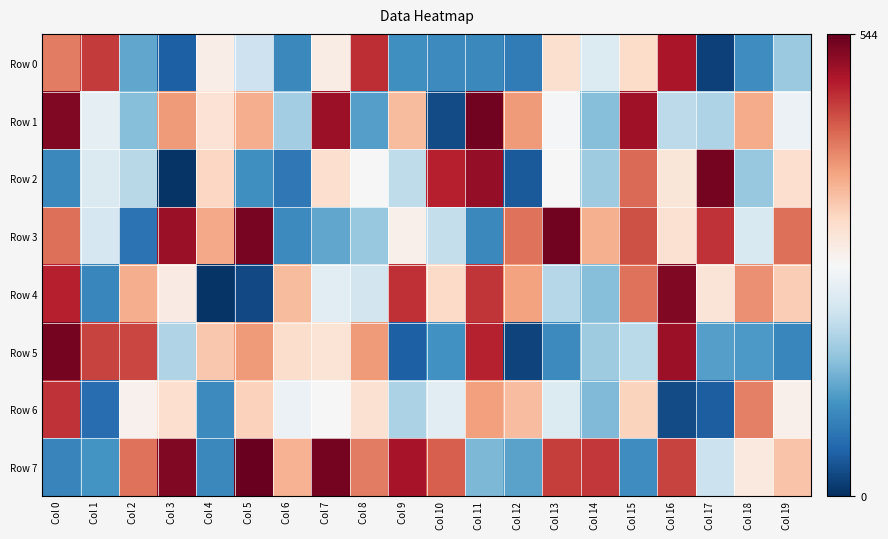

Reading left to right, what are all the values shown in this chart?

Row 0: Col 0=412.2	Col 1=461.2	Col 2=130.9	Col 3=49.1	Col 4=291.0	Col 5=215.4	Col 6=97.2	Col 7=291.8	Col 8=471.9	Col 9=104.7	Col 10=97.8	Col 11=96.7	Col 12=82.1	Col 13=315.1	Col 14=234.7	Col 15=322.8	Col 16=494.2	Col 17=17.7	Col 18=102.5	Col 19=171.3
Row 1: Col 0=524.5	Col 1=246.7	Col 2=156.5	Col 3=387.4	Col 4=310.8	Col 5=370.4	Col 6=176.7	Col 7=505.0	Col 8=121.3	Col 9=358.5	Col 10=28.4	Col 11=533.8	Col 12=387.3	Col 13=268.6	Col 14=156.1	Col 15=501.7	Col 16=201.0	Col 17=187.3	Col 18=373.4	Col 19=256.1
Row 2: Col 0=96.3	Col 1=233.2	Col 2=197.3	Col 3=5.1	Col 4=329.1	Col 5=106.2	Col 6=77.9	Col 7=318.3	Col 8=272.1	Col 9=203.2	Col 10=483.0	Col 11=511.6	Col 12=42.6	Col 13=272.0	Col 14=175.9	Col 15=426.2	Col 16=304.9	Col 17=532.3	Col 18=169.9	Col 19=316.8
Row 3: Col 0=422.6	Col 1=225.4	Col 2=70.8	Col 3=506.4	Col 4=374.5	Col 5=530.4	Col 6=98.1	Col 7=131.4	Col 8=168.4	Col 9=286.0	Col 10=207.2	Col 11=96.5	Col 12=420.0	Col 13=535.0	Col 14=368.7	Col 15=445.2	Col 16=312.8	Col 17=468.1	Col 18=230.4	Col 19=420.9
Row 4: Col 0=482.8	Col 1=93.9	Col 2=371.8	Col 3=294.3	Col 4=5.3	Col 5=26.2	Col 6=358.5	Col 7=242.9	Col 8=221.9	Col 9=469.9	Col 10=324.6	Col 11=467.3	Col 12=380.6	Col 13=194.7	Col 14=157.2	Col 15=419.1	Col 16=523.4	Col 17=308.1	Col 18=396.1	Col 19=338.3
Row 5: Col 0=531.6	Col 1=455.2	Col 2=453.2	Col 3=190.0	Col 4=345.9	Col 5=388.8	Col 6=319.1	Col 7=309.8	Col 8=388.6	Col 9=49.9	Col 10=106.3	Col 11=481.3	Col 12=19.2	Col 13=97.9	Col 14=175.8	Col 15=198.4	Col 16=503.7	Col 17=121.6	Col 18=115.0	Col 19=93.8
Row 6: Col 0=468.1	Col 1=64.4	Col 2=283.1	Col 3=317.5	Col 4=98.3	Col 5=334.7	Col 6=256.7	Col 7=269.9	Col 8=312.4	Col 9=185.6	Col 10=240.5	Col 11=383.3	Col 12=355.1	Col 13=234.0	Col 14=152.6	Col 15=333.0	Col 16=28.7	Col 17=47.7	Col 18=409.0	Col 19=286.0
Row 7: Col 0=93.4	Col 1=109.3	Col 2=418.9	Col 3=523.2	Col 4=97.2	Col 5=541.5	Col 6=366.5	Col 7=531.7	Col 8=411.2	Col 9=495.9	Col 10=433.6	Col 11=149.4	Col 12=125.9	Col 13=459.5	Col 14=464.7	Col 15=103.6	Col 16=455.9	Col 17=212.6	Col 18=298.4	Col 19=349.5